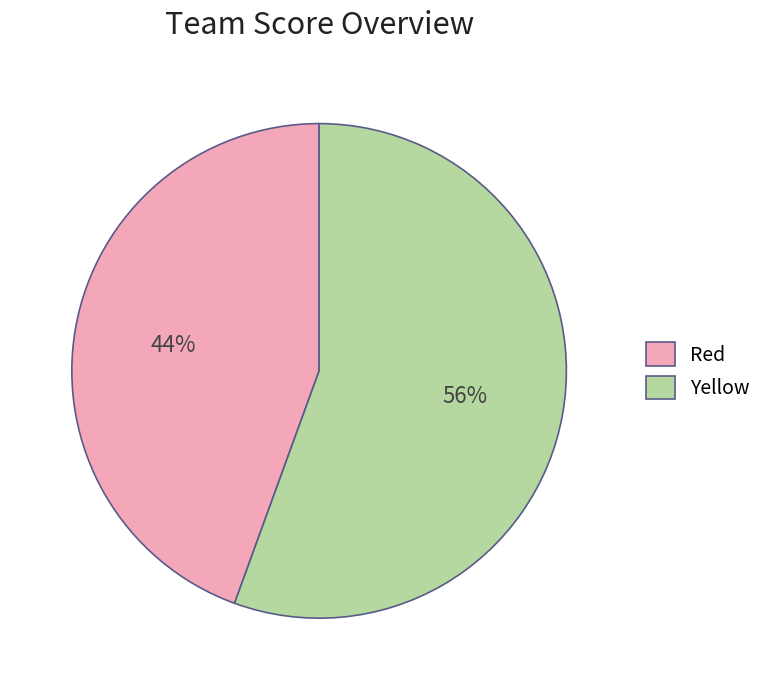

Does Yellow represent more than half of the total?

Yes